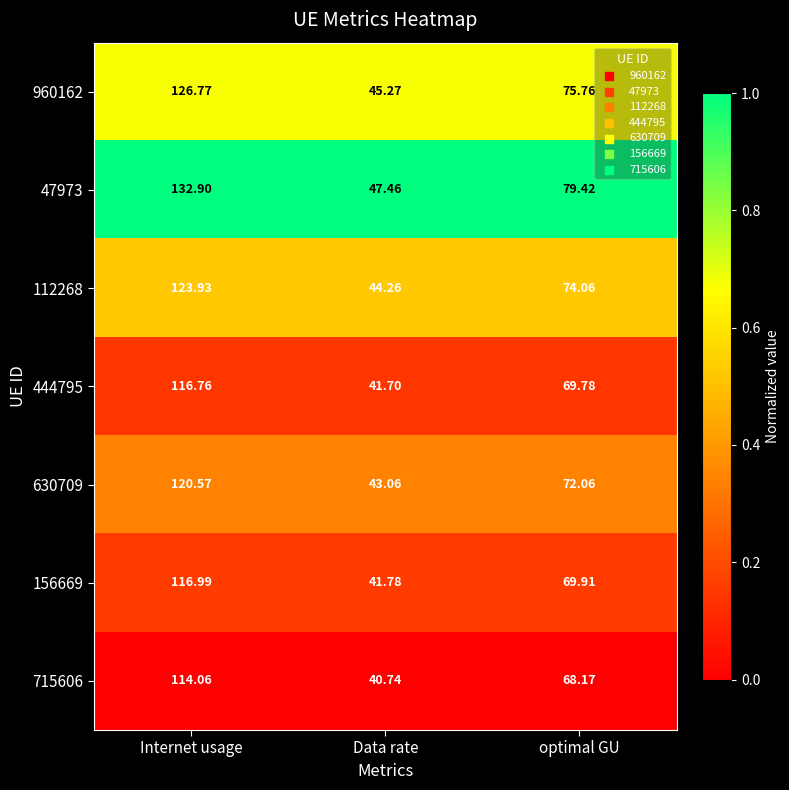

Which category has the highest value in the 444795 series?

Internet usage